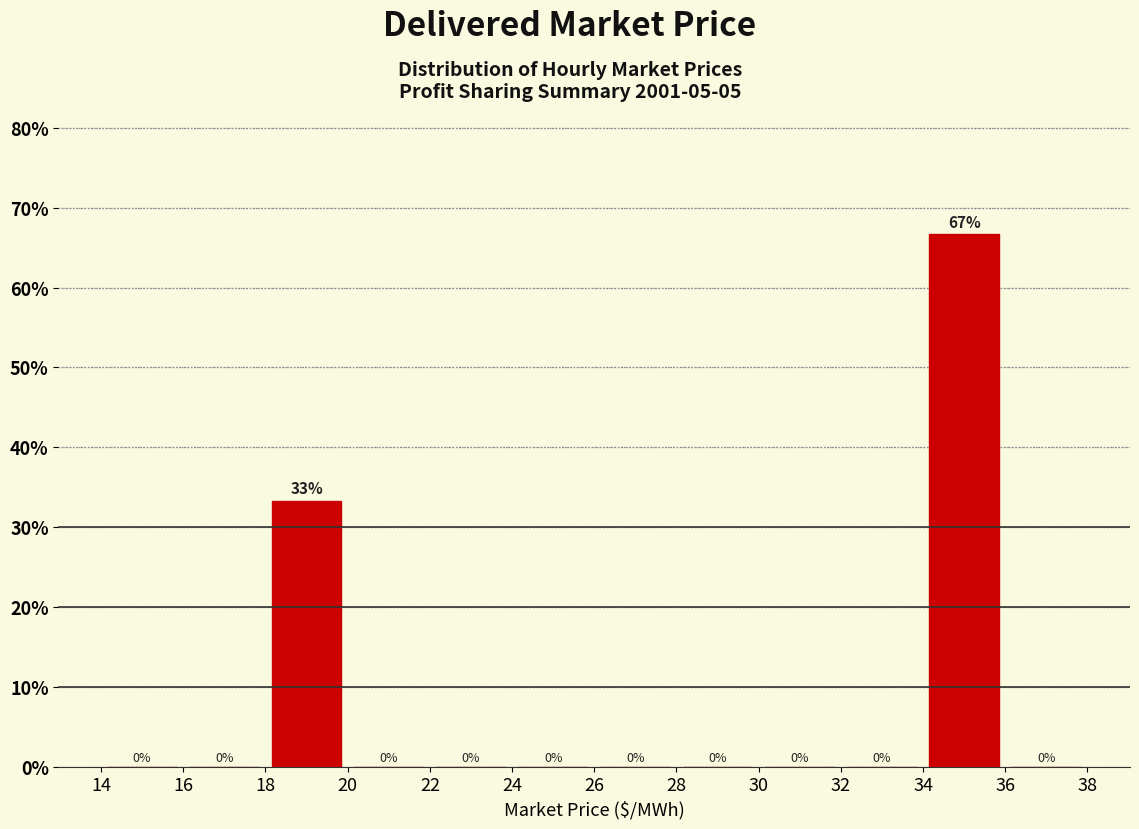

Which range on the x-axis has the tallest bar?

34 to 36